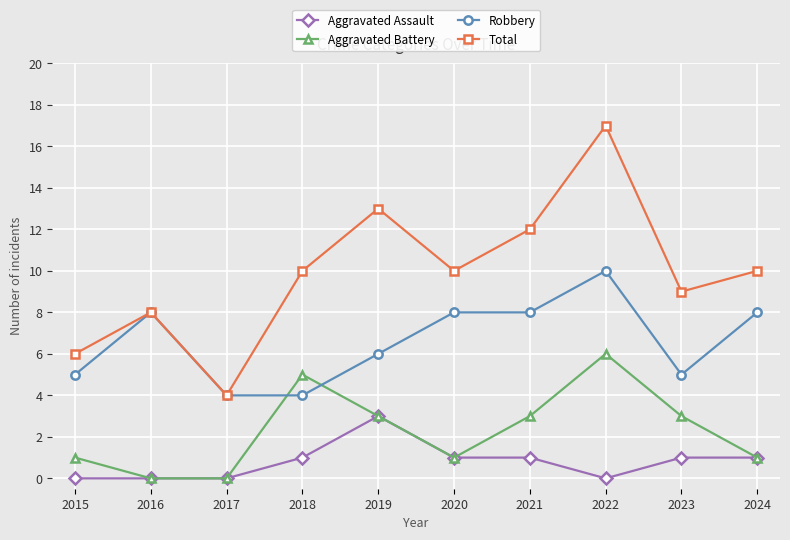

Which series has the largest range (max minus min)?

Total